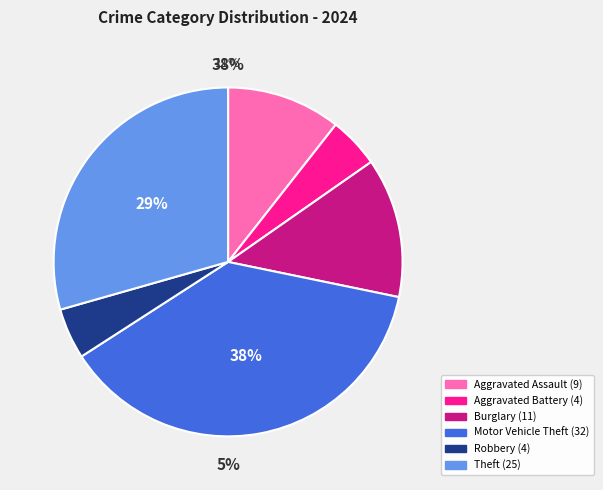

Which has a higher value, Burglary or Robbery?

Burglary